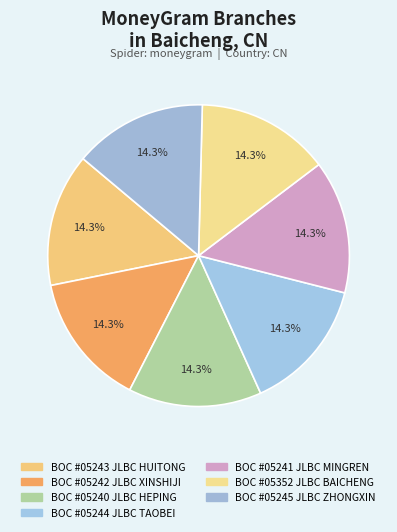

Count the number of slices in the pie.

7